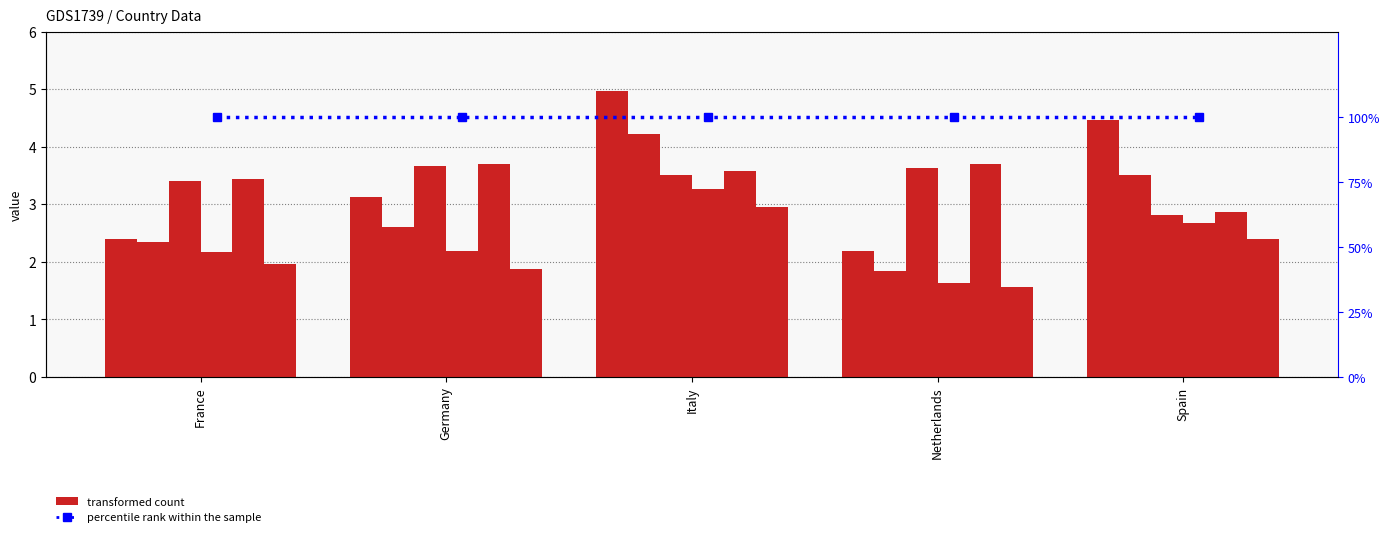

What is the spread (max minus min) of values at Netherlands?

2.1